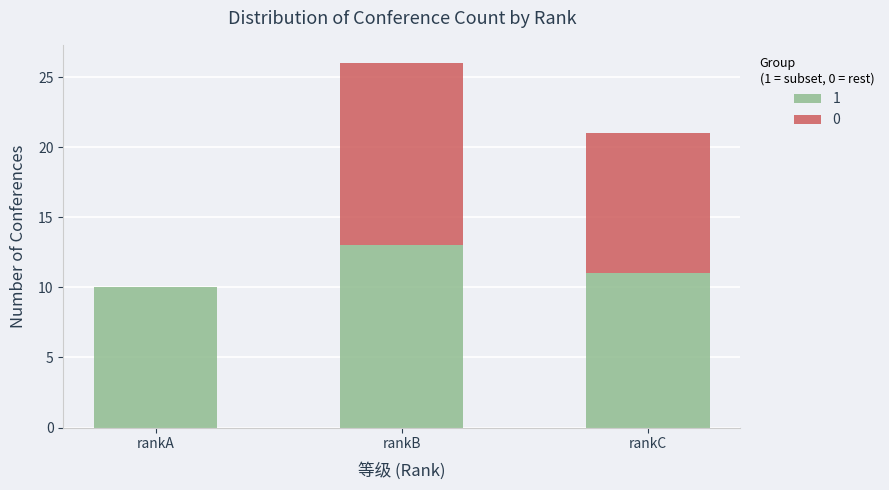

What is the approximate value of 1 at rankA?

10